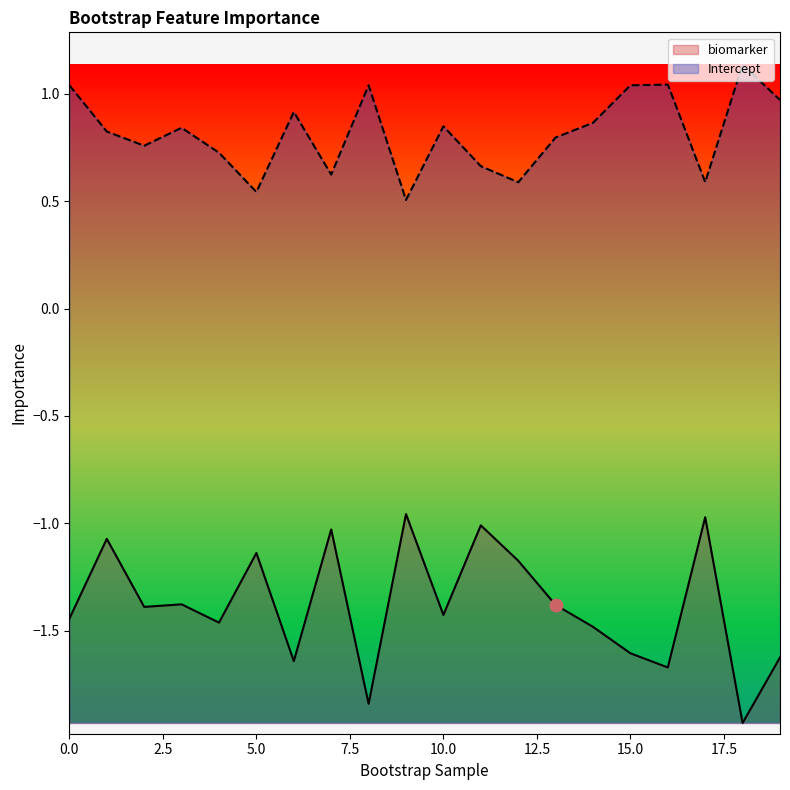

Which series reaches the minimum Y coordinate?

biomarker